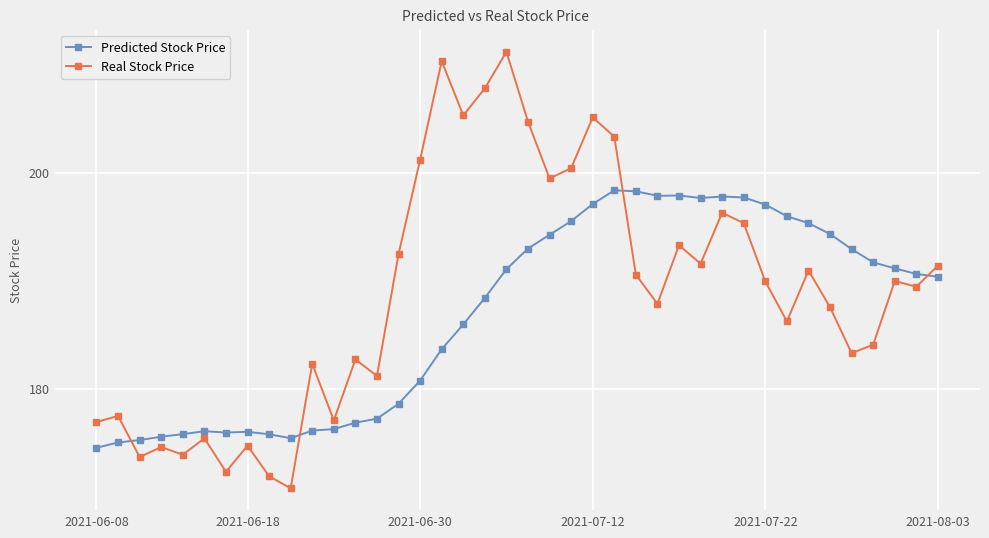

Count the number of data series in this chart.

2